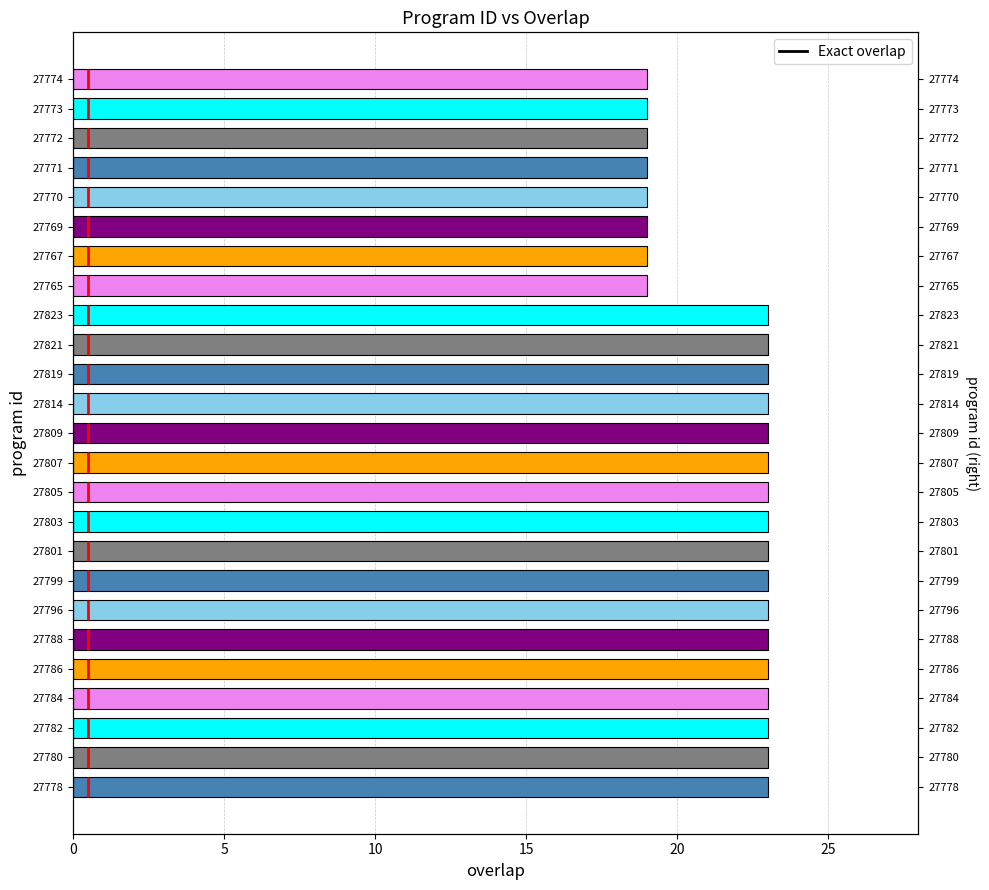

The value at 27807 is 23. True or false?

True